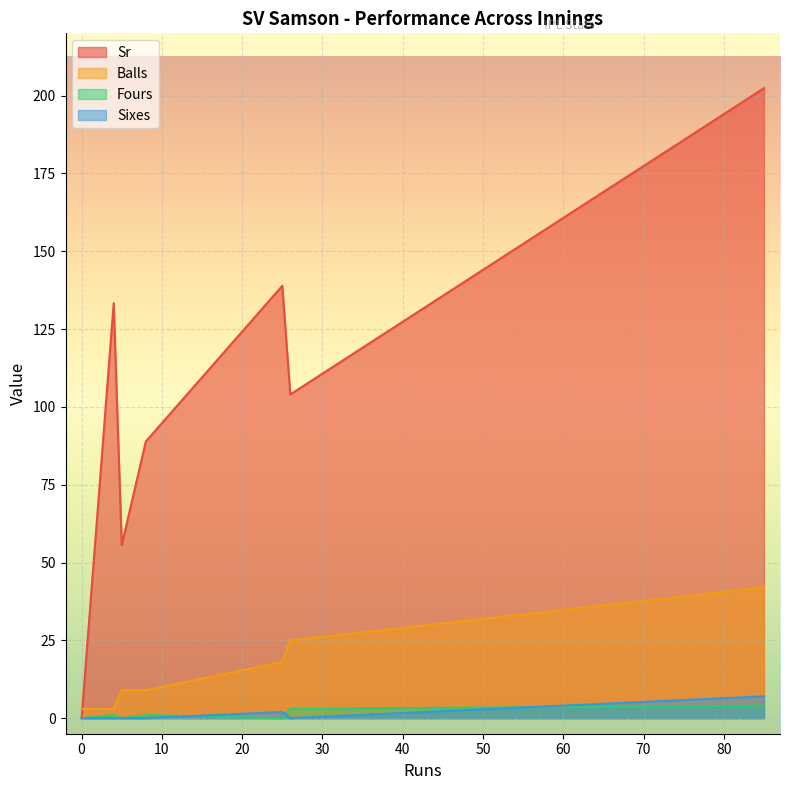

Which series has the largest total across all categories?

Sr